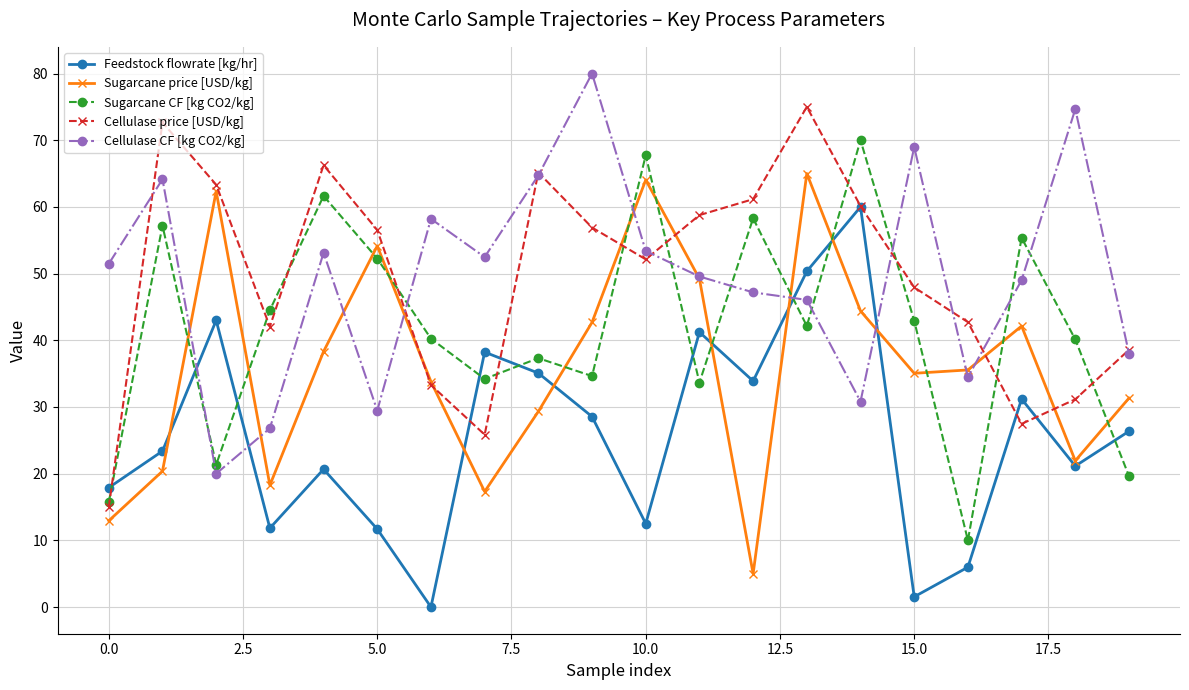

How many interior local peaks does the Cellulase price [USD/kg] series have?

4